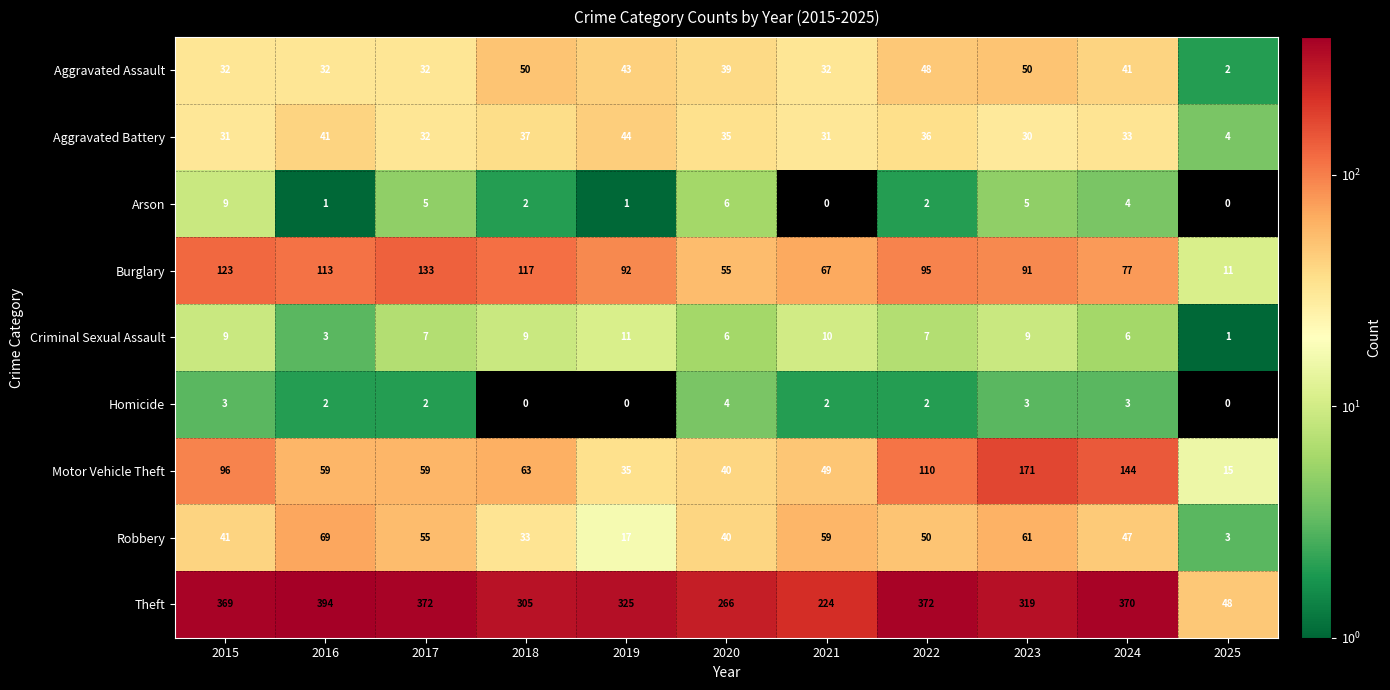

Which series has the widest spread of values?

Theft